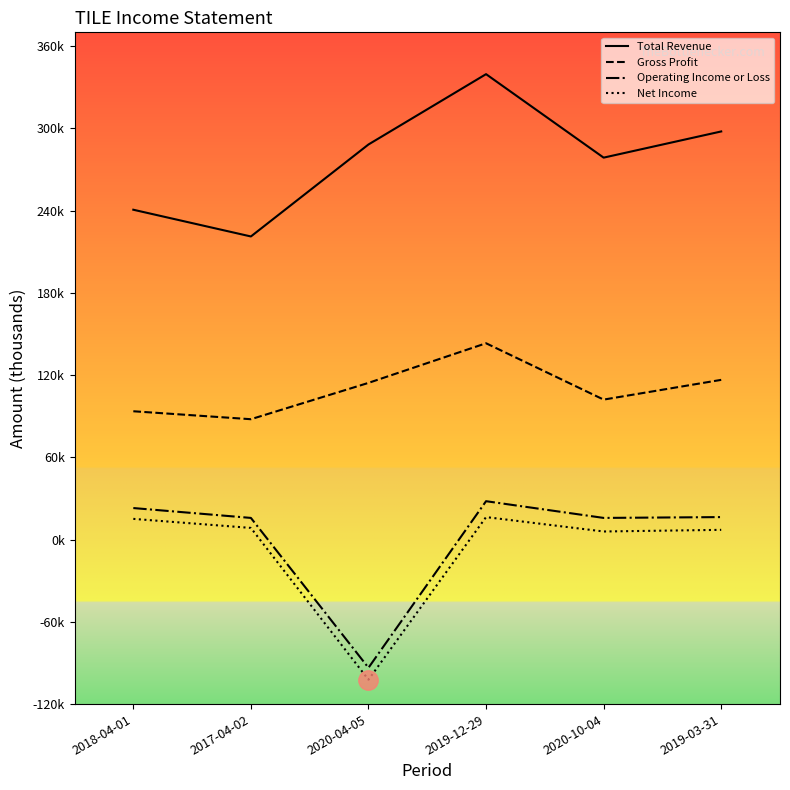

Does the chart have visible grid lines?

No